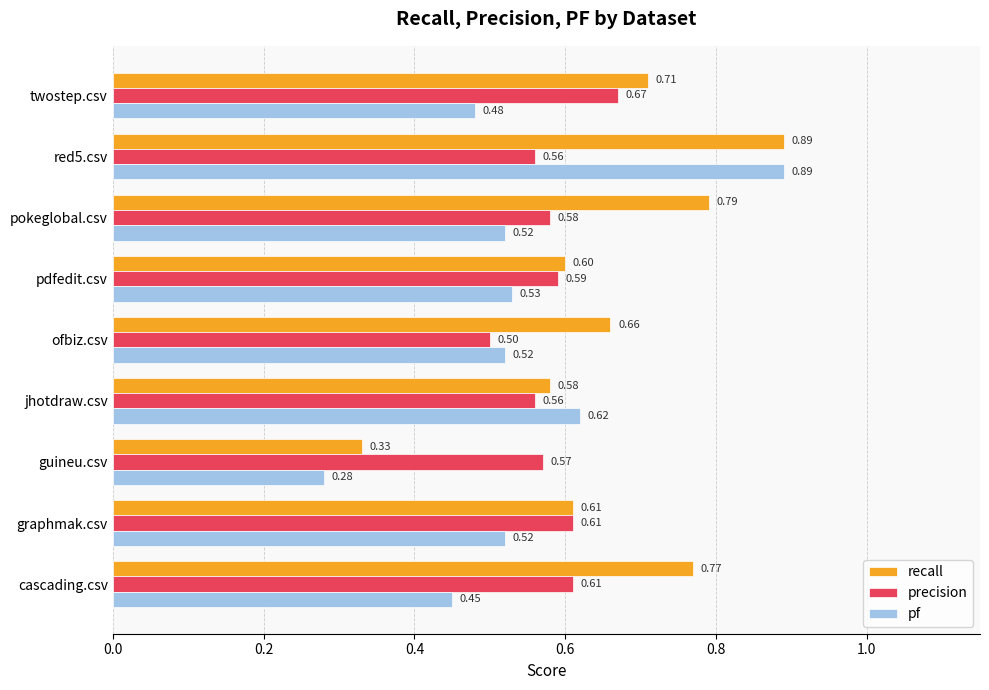

What are all the series names shown in the legend?

recall, precision, pf